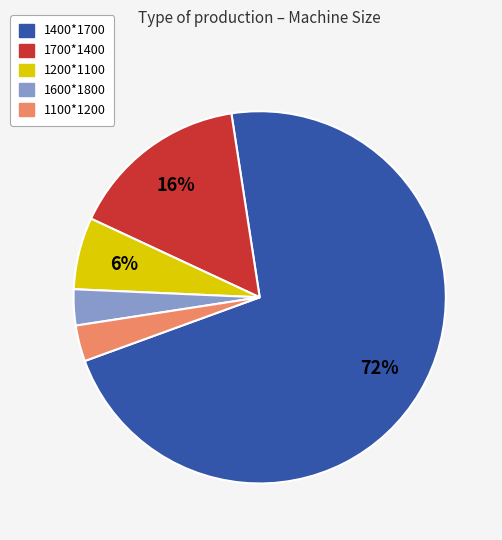

To the nearest percent, what is the difference between the 1100*1200 and 1200*1100 slice percentages?

3%